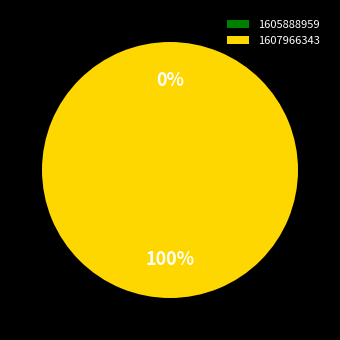

True or false: 1605888959 accounts for 0% of the total.

True